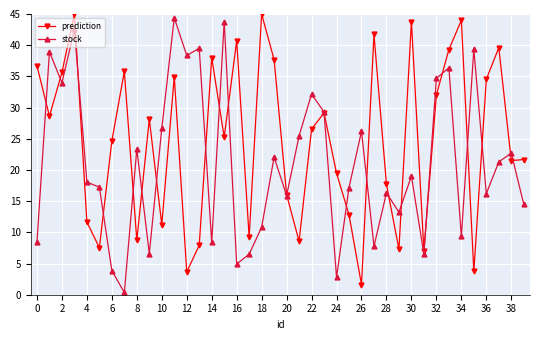

What is the greatest value displayed?

45.0